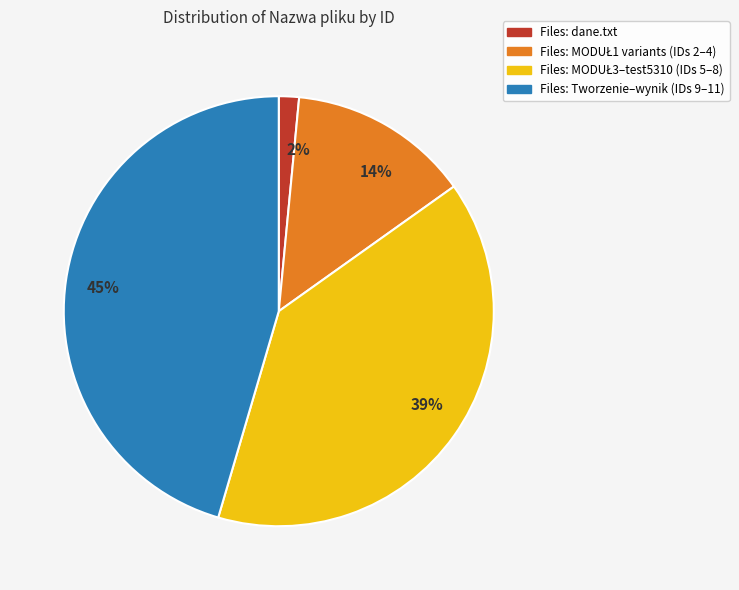

Do 14% and 39% together represent more than half of the pie?

Yes